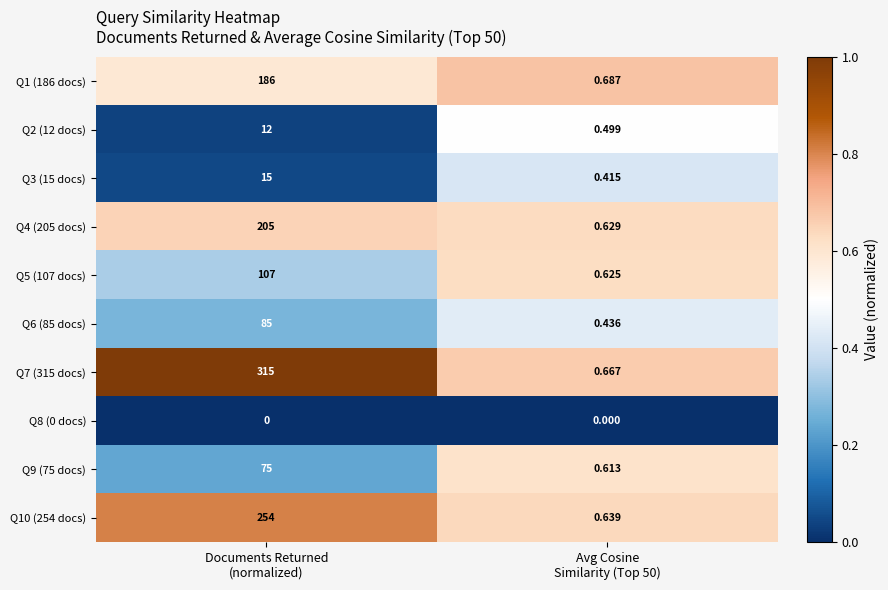

Which label corresponds to the largest value in the chart?

Documents Returned
(normalized)